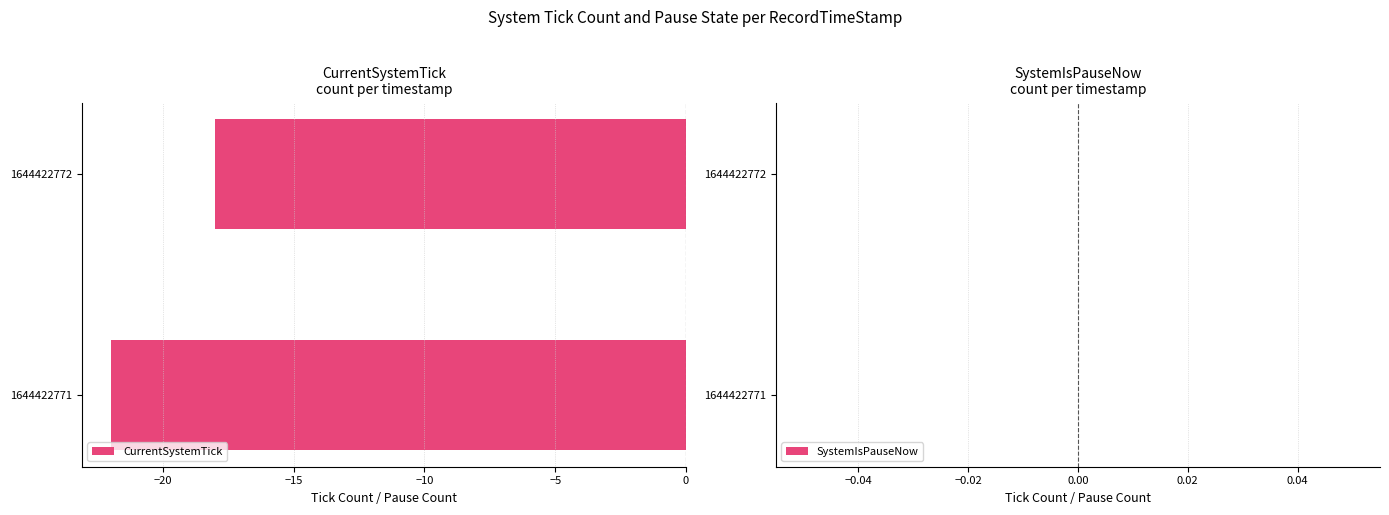

List the labels in order of value, smallest first.

1644422771, 1644422772